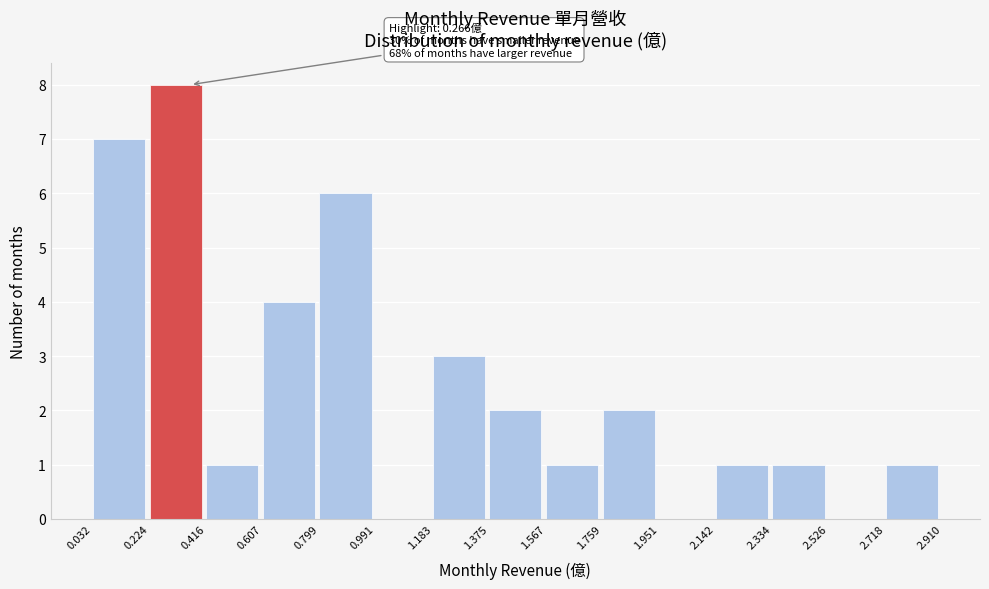

Which range on the x-axis has the tallest bar?

0.224 to 0.416